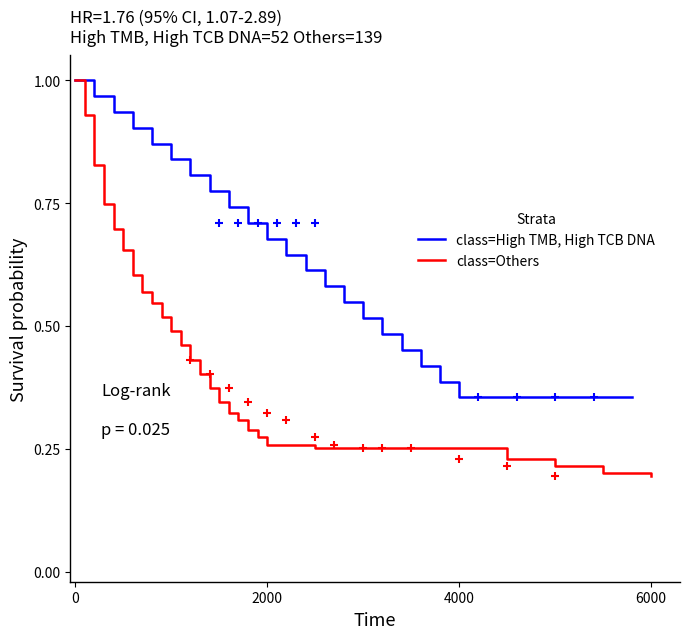

Reading left to right, transcribe all the data shown in this chart.

class=High TMB, High TCB DNA: 1.0	1.0	0.9	0.9	0.9	0.8	0.8	0.8	0.7	0.7	0.7	0.6	0.6	0.6	0.5	0.5	0.5	0.5	0.4	0.4	0.4	0.4	0.4	0.4	0.4	0.4	0.4	0.4	0.4	0.4
class=Others: 1.0	0.9	0.8	0.7	0.7	0.7	0.6	0.6	0.5	0.5	0.5	0.5	0.4	0.4	0.4	0.3	0.3	0.3	0.3	0.3	0.3	0.3	0.3	0.3	0.3	0.2	0.2	0.2	0.2	0.2